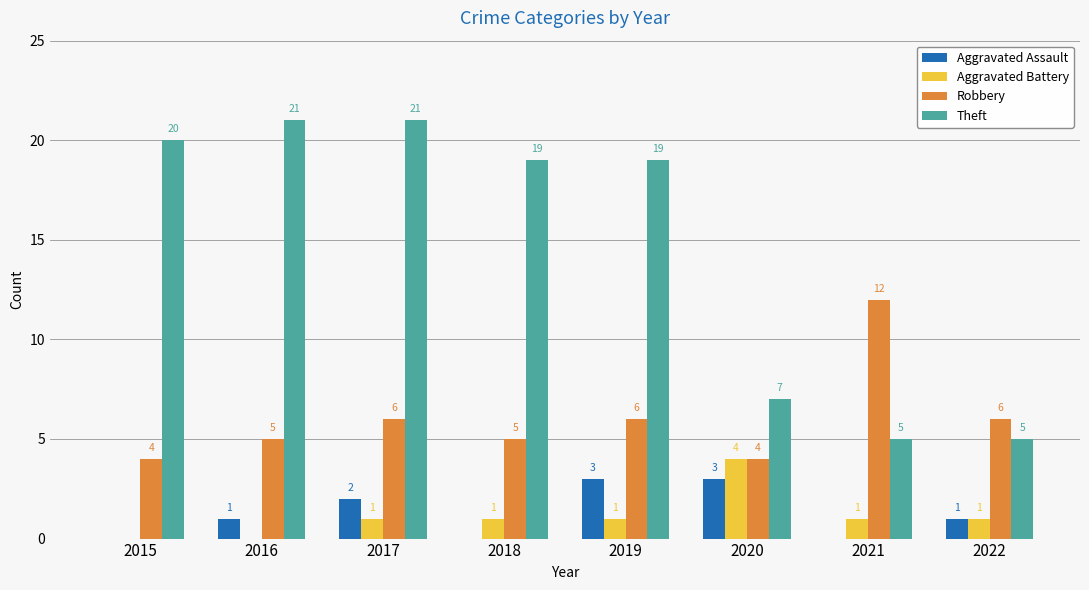

What value does the Robbery series have at 2021?

12